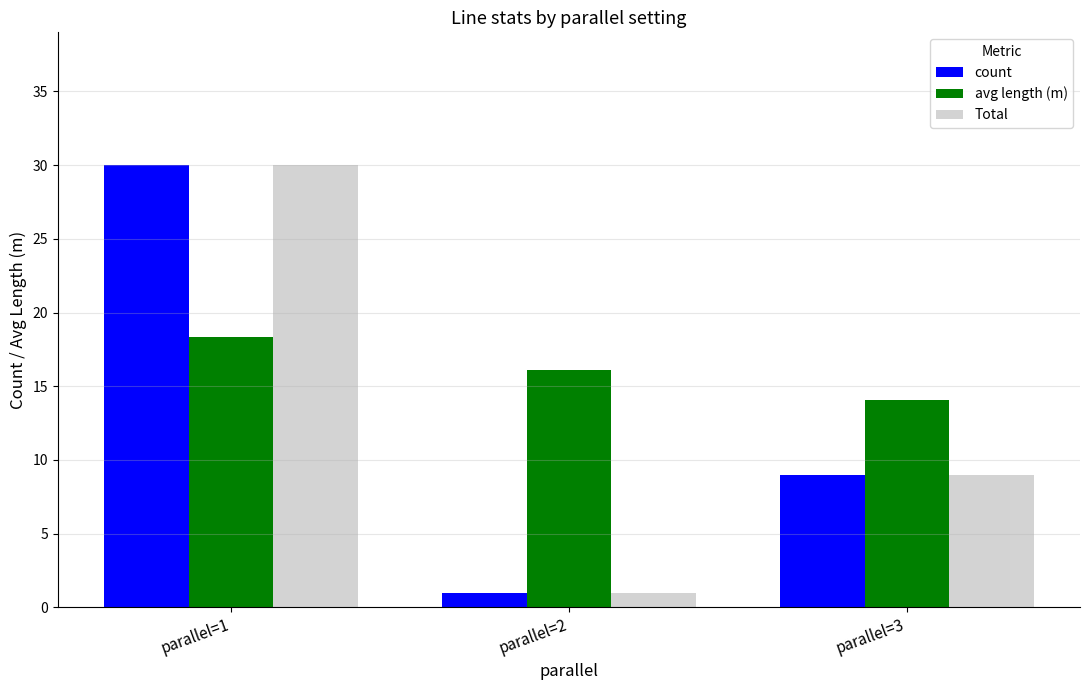

What is the sum of all avg length (m) values?

48.5